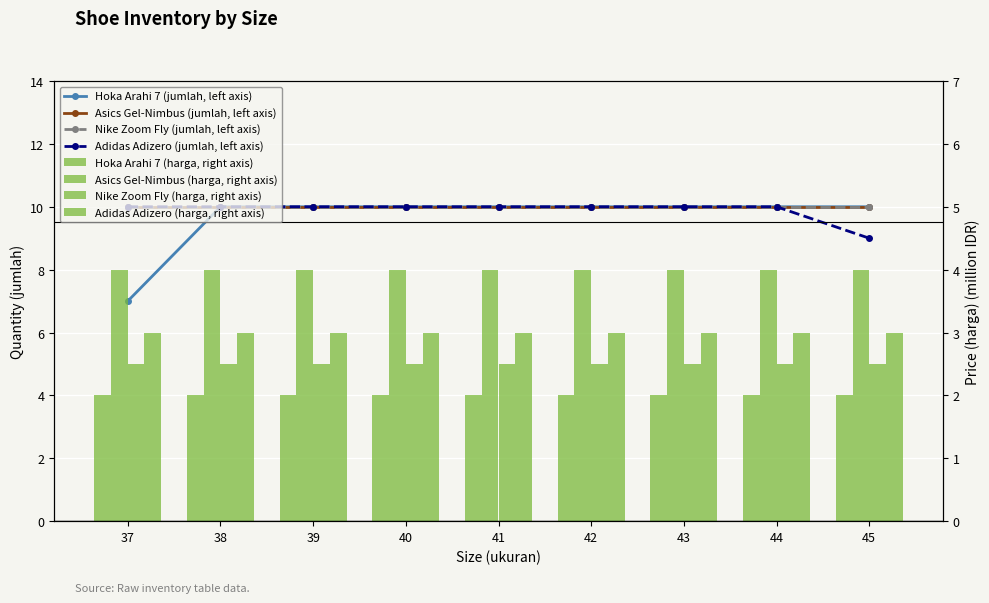

What is the minimum value for Adidas Adizero?

9